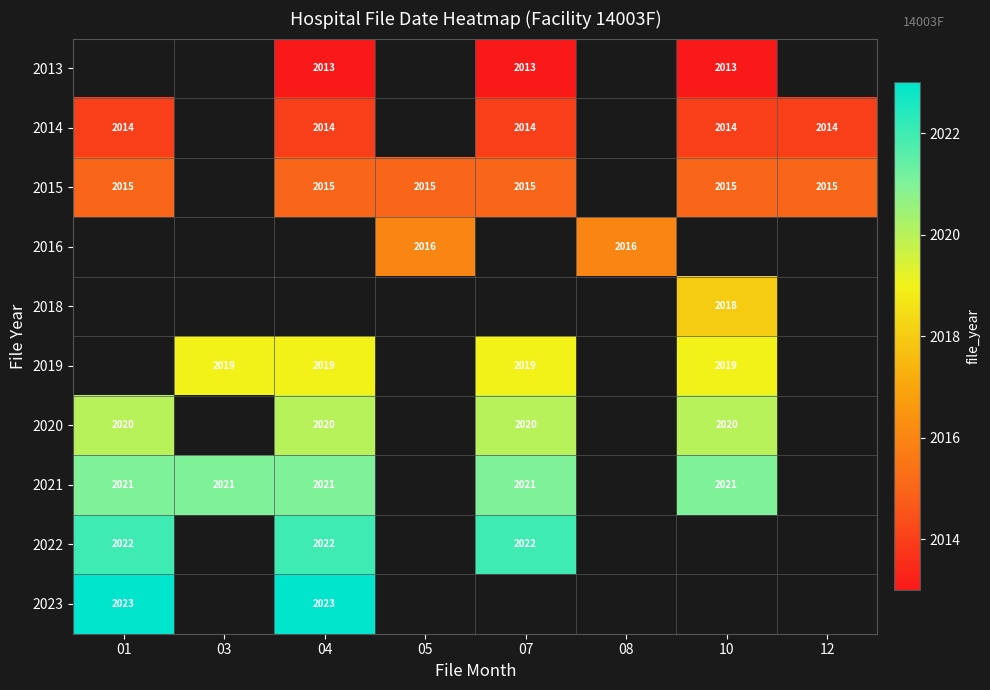

What is the spread (max minus min) of values at 07?

9.0